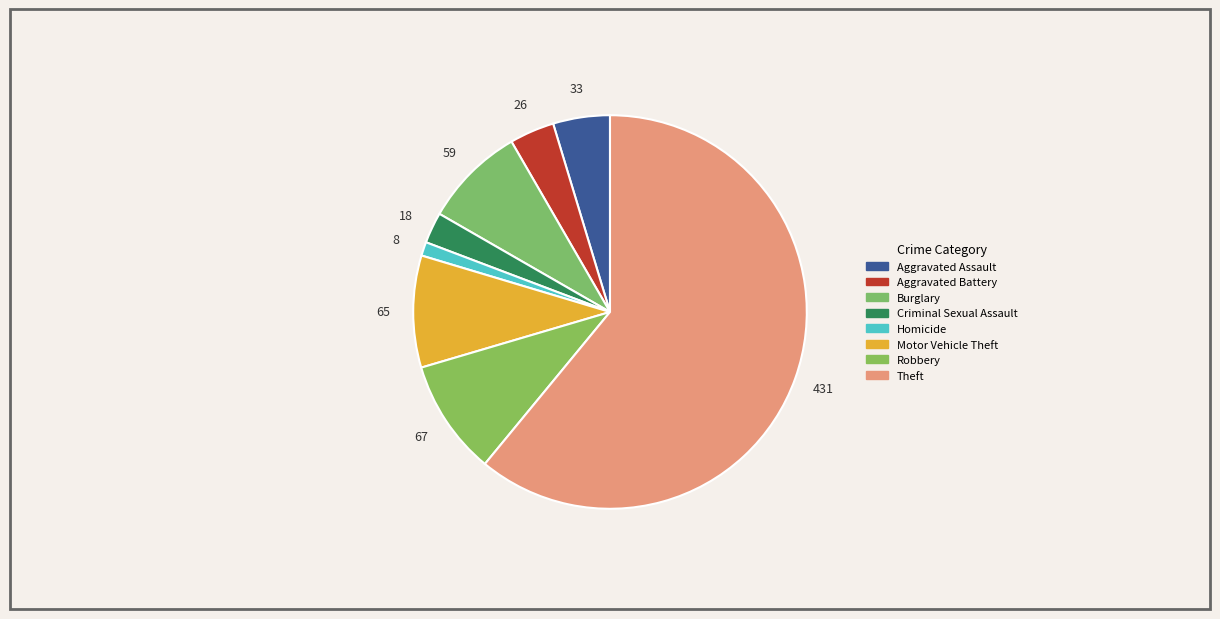

How many segments does this pie chart have?

8